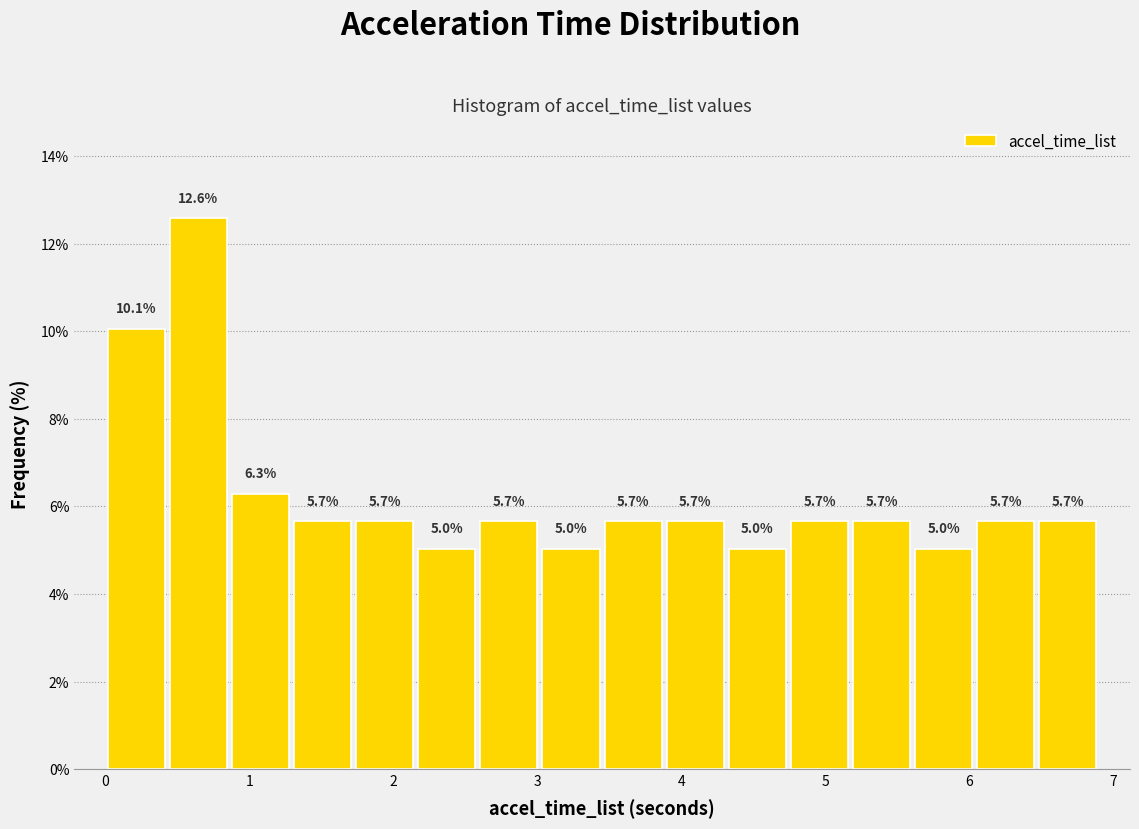

Reading left to right, transcribe this chart: for each bar, give the range it covers on the x-axis and its height. The bar edges are not printed on the chart, so give them approximately, as read against the axis.

0.0 to 0.4: 10.1
0.4 to 0.9: 12.6
0.9 to 1.3: 6.3
1.3 to 1.7: 5.7
1.7 to 2.2: 5.7
2.2 to 2.6: 5.0
2.6 to 3.0: 5.7
3.0 to 3.5: 5.0
3.5 to 3.9: 5.7
3.9 to 4.3: 5.7
4.3 to 4.7: 5.0
4.7 to 5.2: 5.7
5.2 to 5.6: 5.7
5.6 to 6.0: 5.0
6.0 to 6.5: 5.7
6.5 to 6.9: 5.7